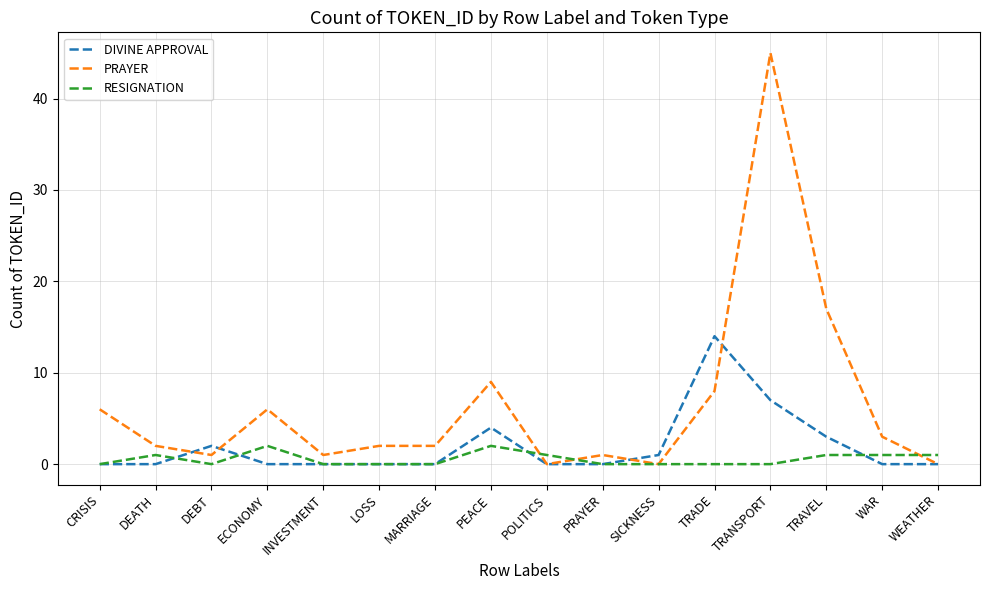

What position from the right is TRANSPORT?

4